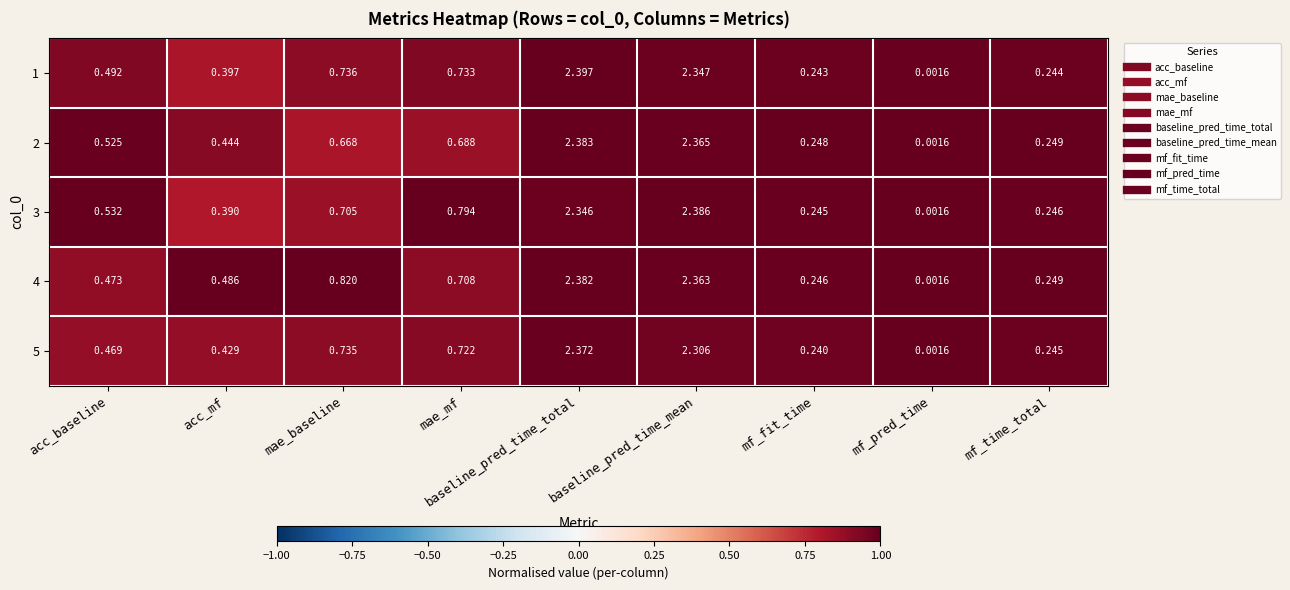

At which category is the sum across all series the highest?

baseline_pred_time_total